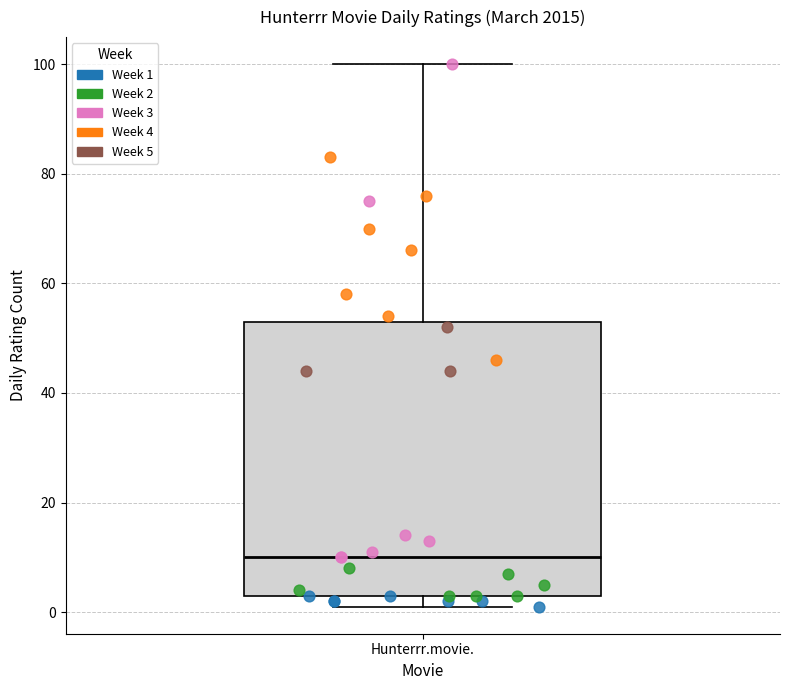

Read this box plot against the y-axis: the position of the median line, the range covered by the box, and the ends of both whiskers. The values are not printed on the chart, so give them approximately, as read against the axis.

median 10, box 4 to 54, whiskers 2 to 100